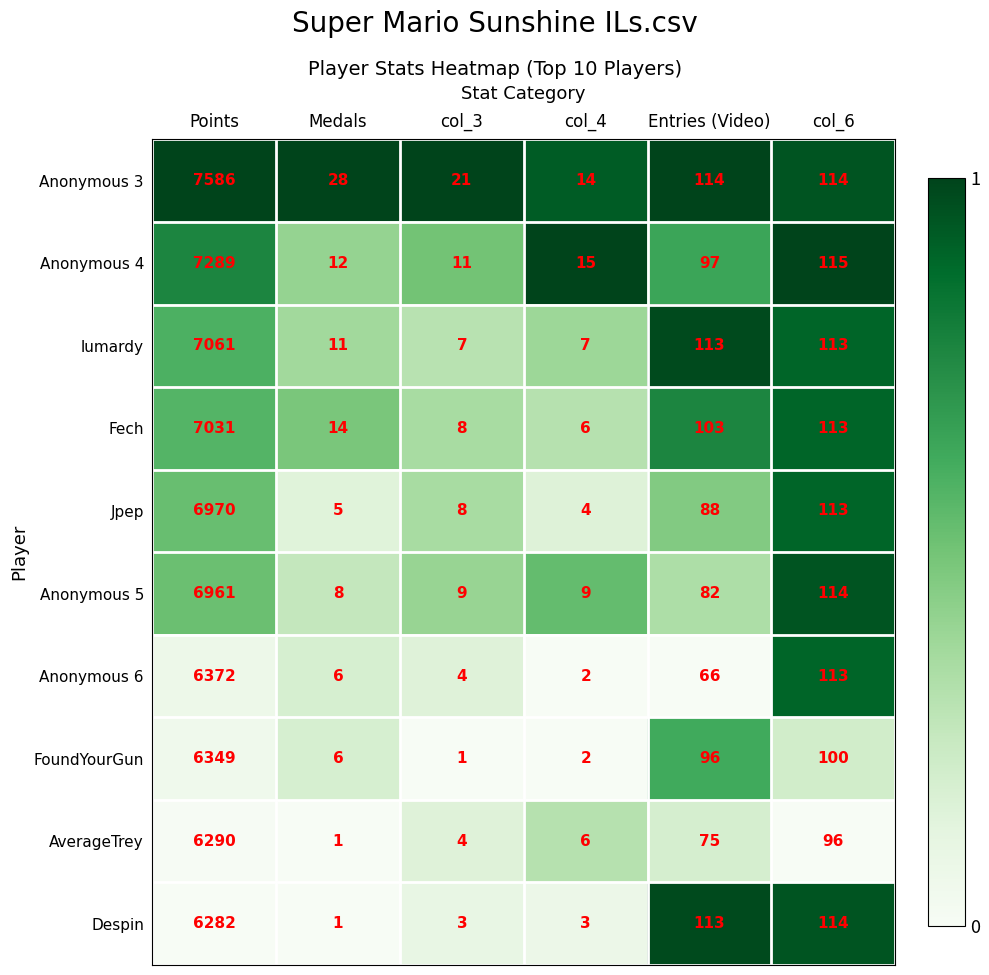

The Anonymous 5 series shows 4 at Medals. True or false?

False